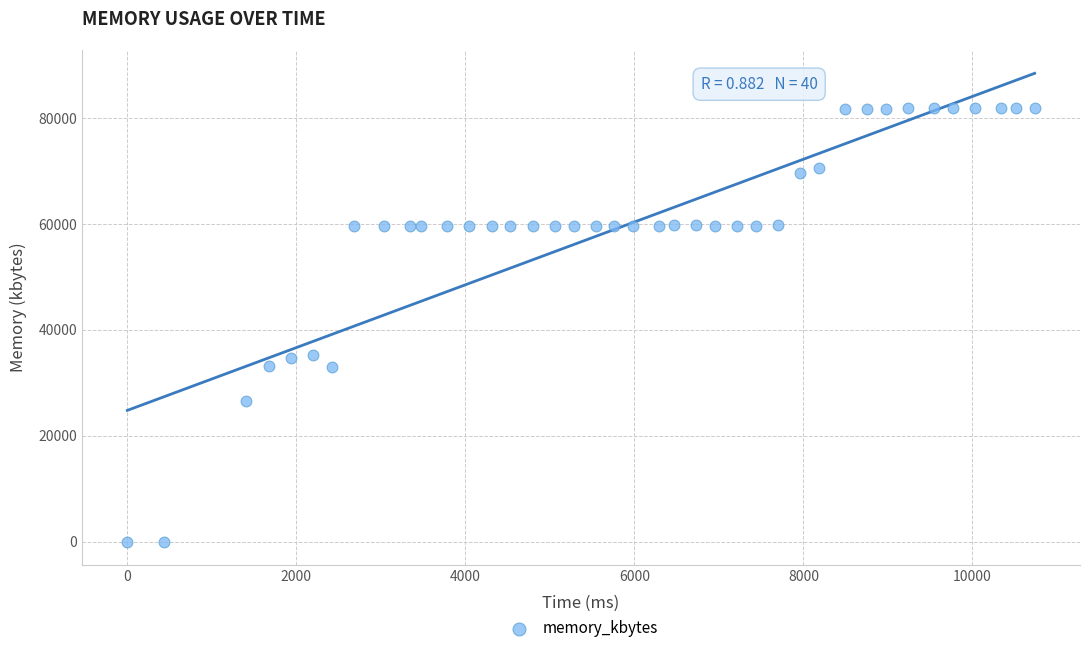

What is the range of Y values (max minus min)?

81928